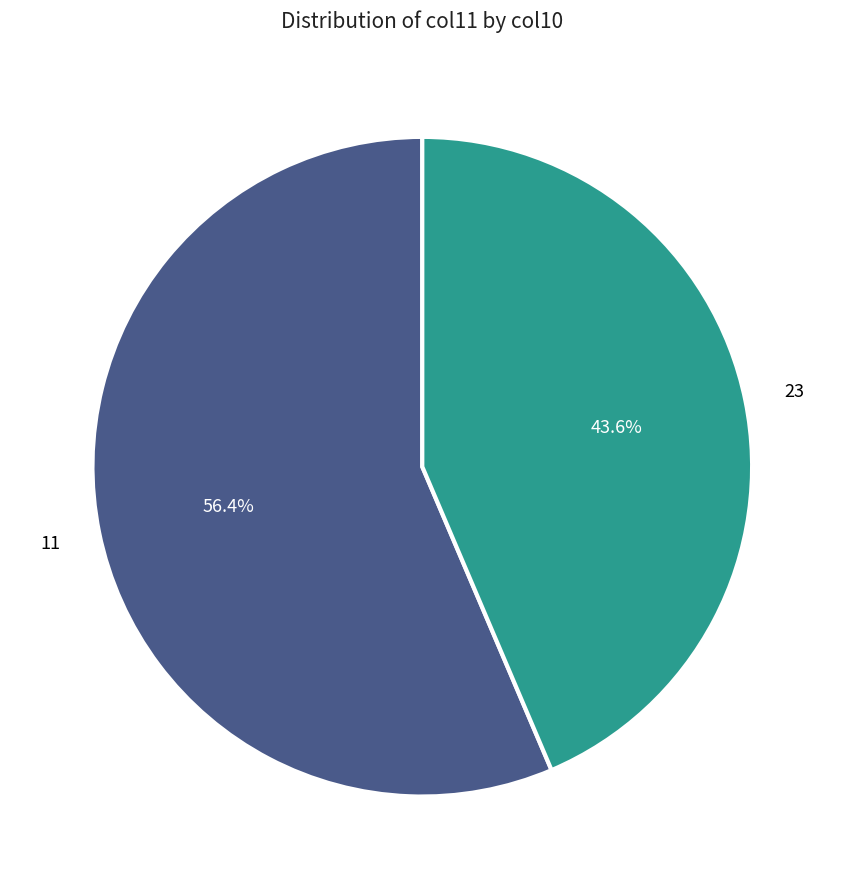

How many slices are in this pie chart?

2